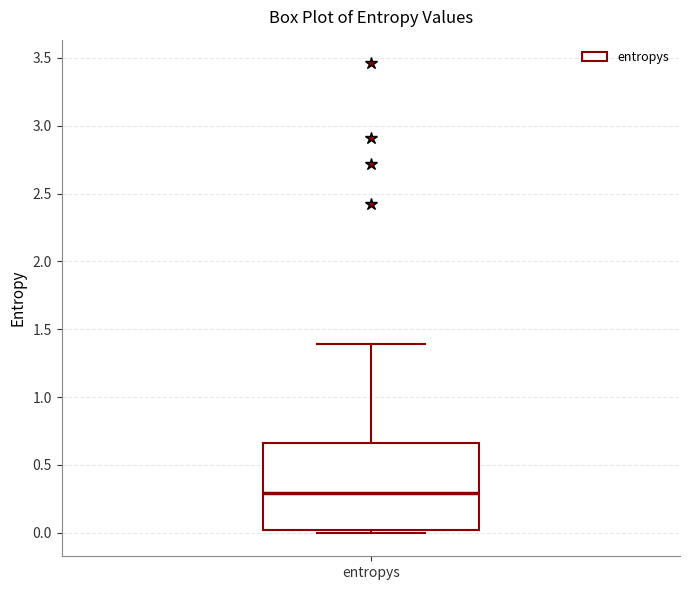

Where is the lower edge of the box for entropys on the y-axis? The values are not printed on the chart, so give them approximately, as read against the axis.

0.00